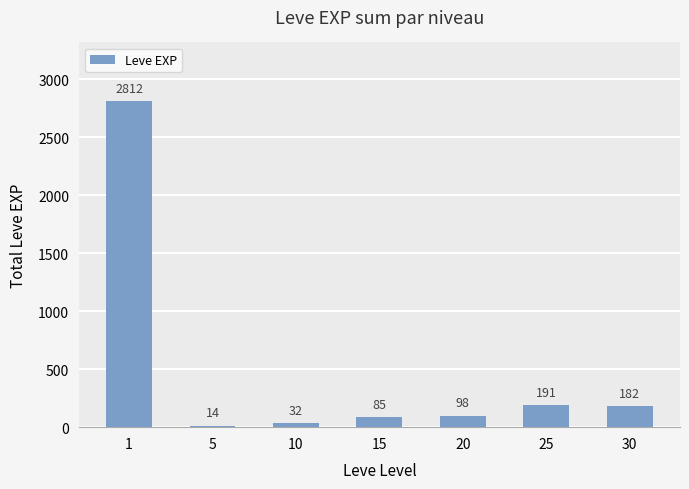

The value at 20 is 98. True or false?

True